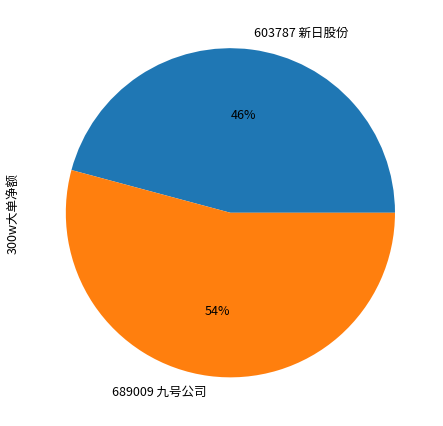

To the nearest percent, what is the difference between the largest and smallest slice percentages?

8%